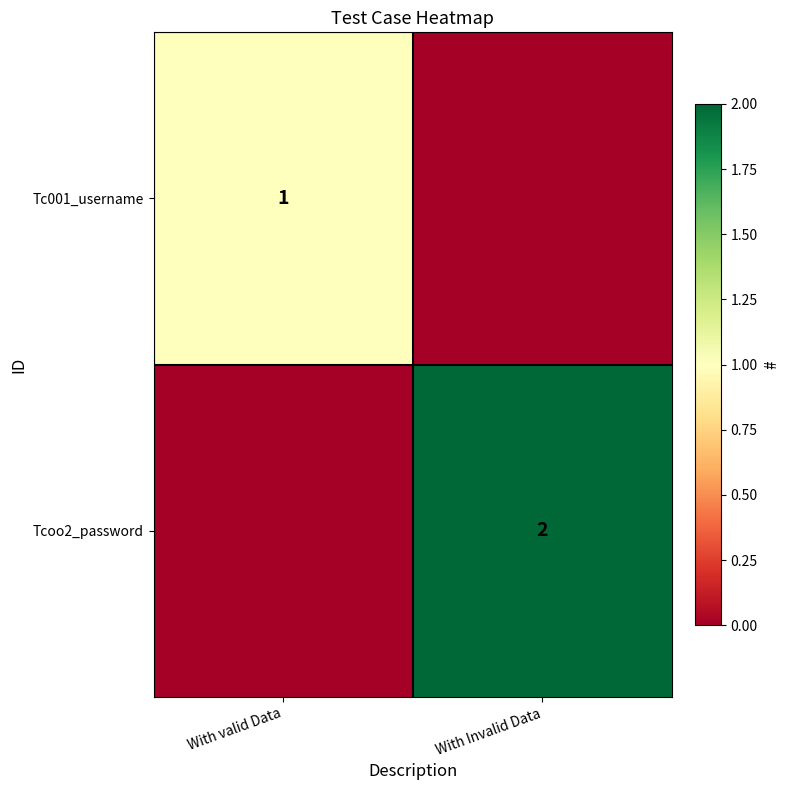

The value of Tc001_username at With valid Data is 2. True or false?

False